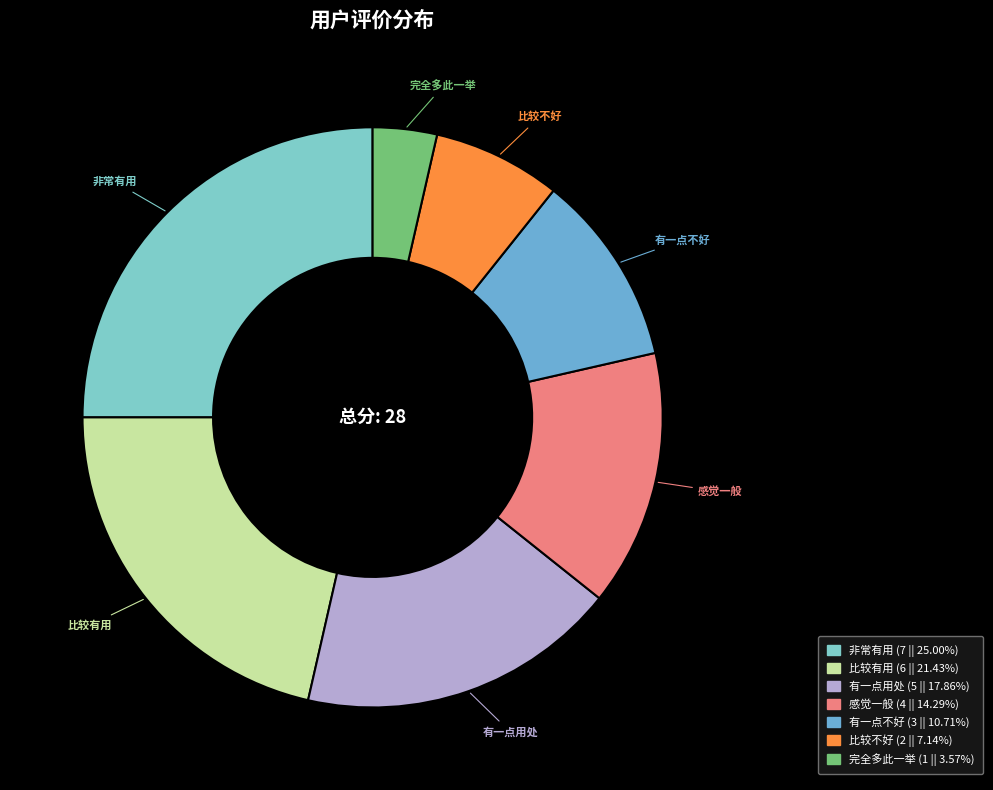

How many slices are in this pie chart?

7